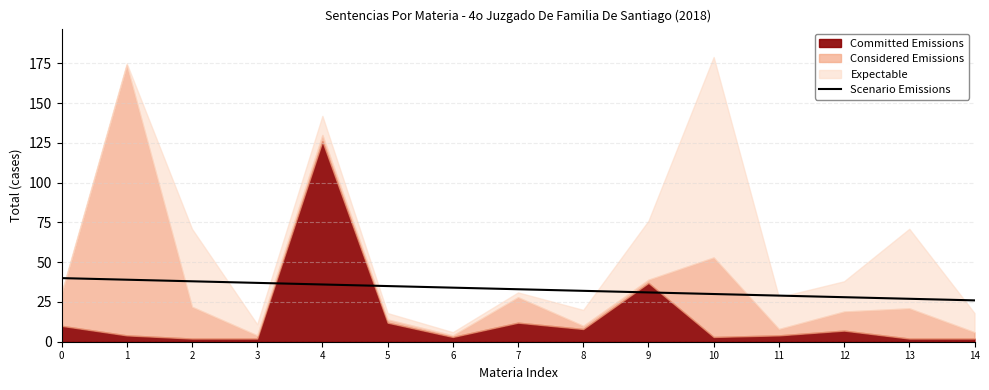

Reading right to left, what are all the values shown in this chart?

14=26	13=27	12=28	11=29	10=30	9=31	8=32	7=33	6=34	5=35	4=36	3=37	2=38	1=39	0=40